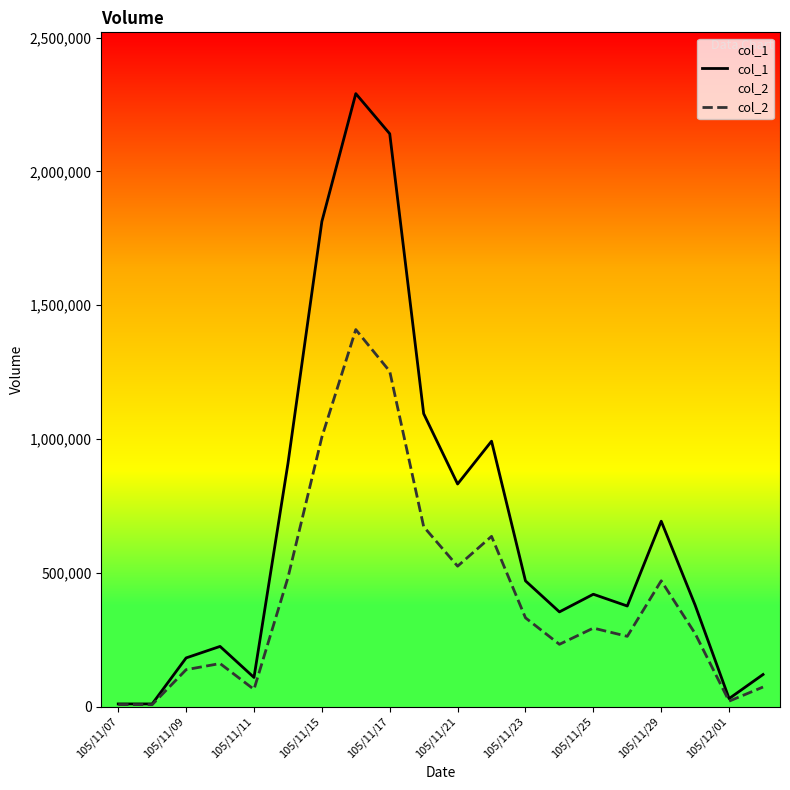

Which series has the widest spread of values?

col_1